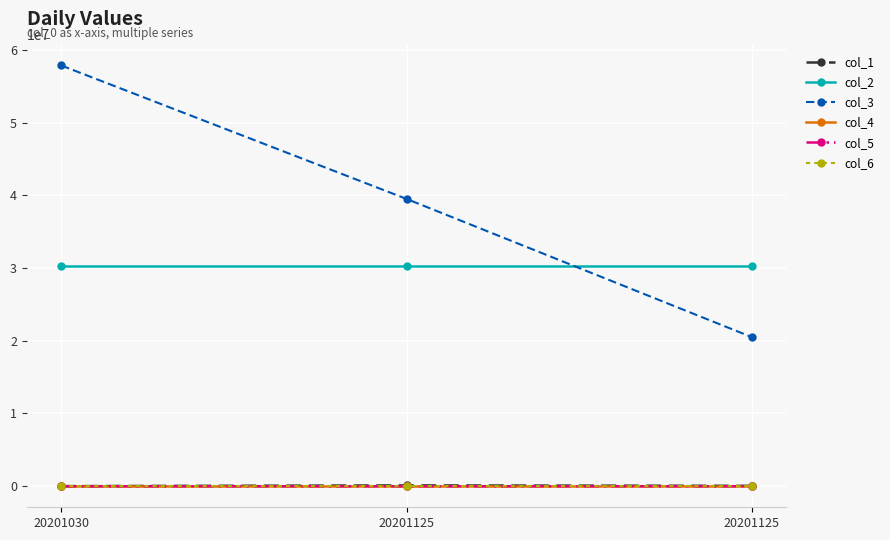

What are all the series names shown in the legend?

col_1, col_2, col_3, col_4, col_5, col_6